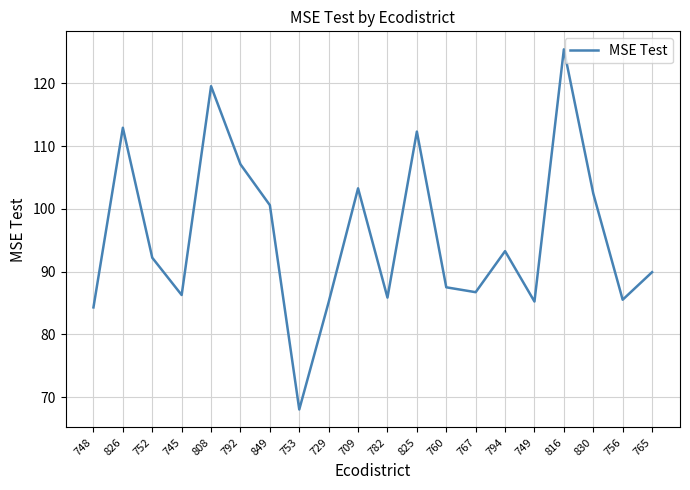

What position from the left is 767?

14